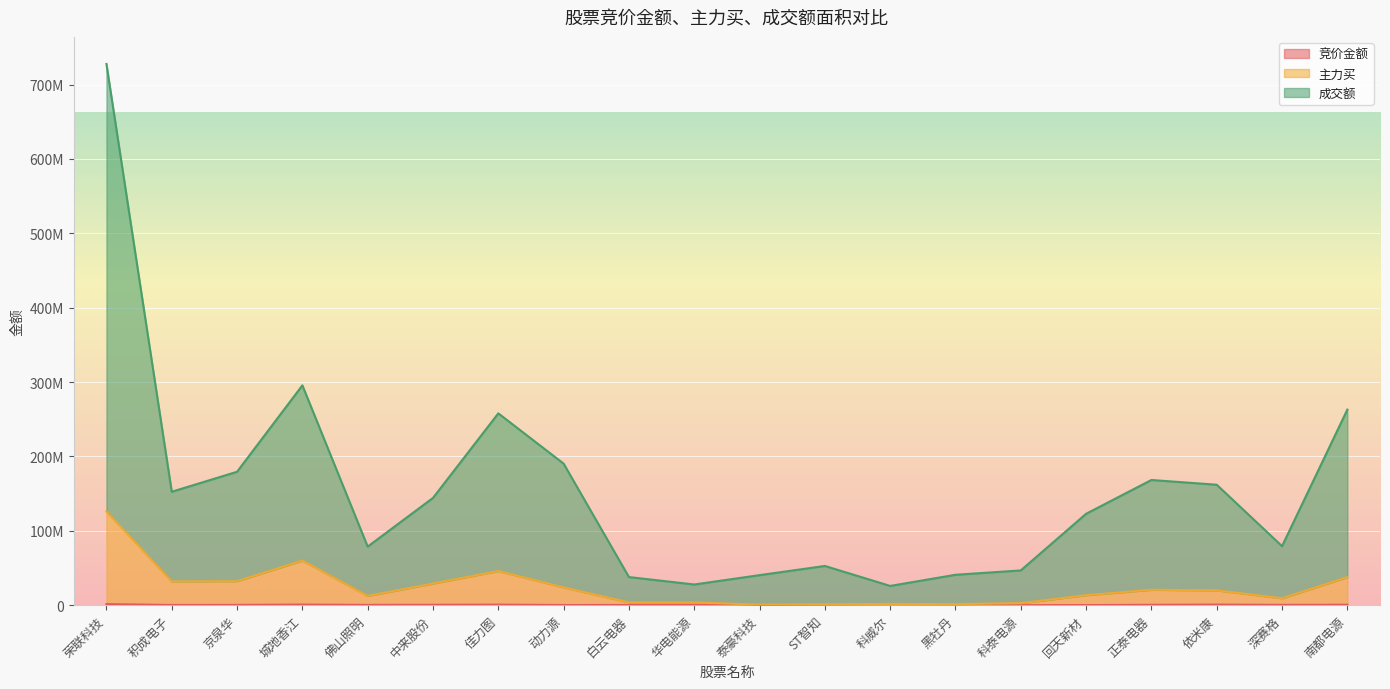

What is the label of the 7th point from the right?

黑牡丹